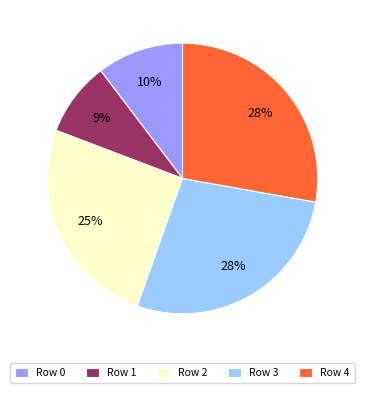

To the nearest percent, what is the difference between the largest and smallest slice percentages?

19%